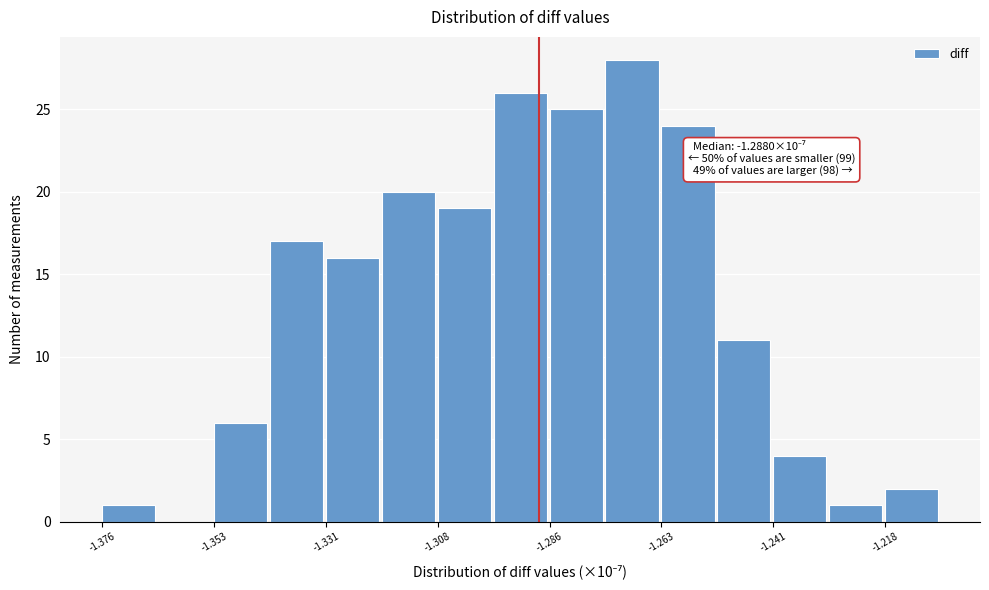

Around what value on the x-axis is the tallest bar? Give the approximate position of its centre, as read against the axis.

-1.270